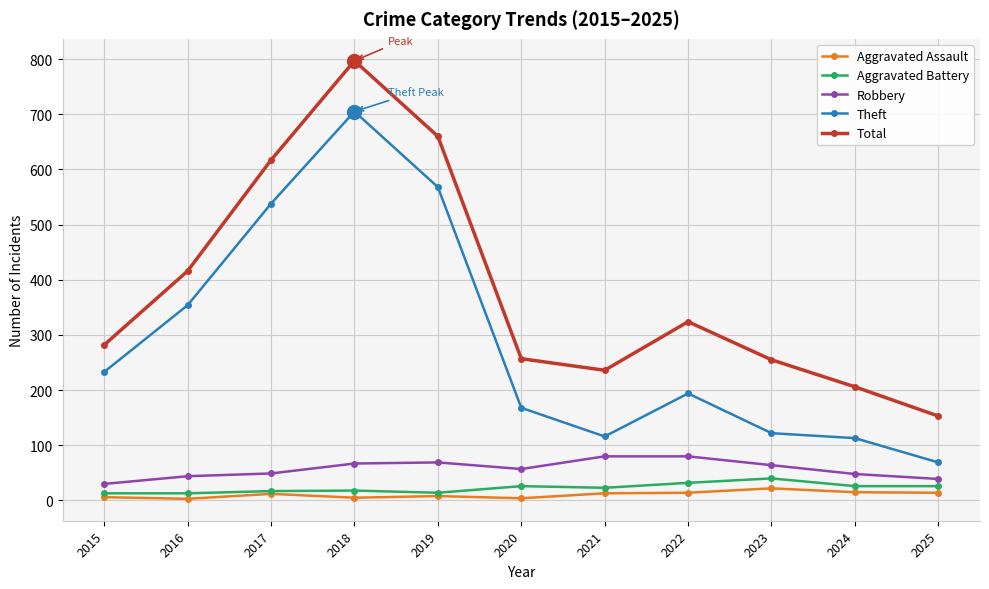

True or false: Total and Aggravated Battery intersect in this chart.

False